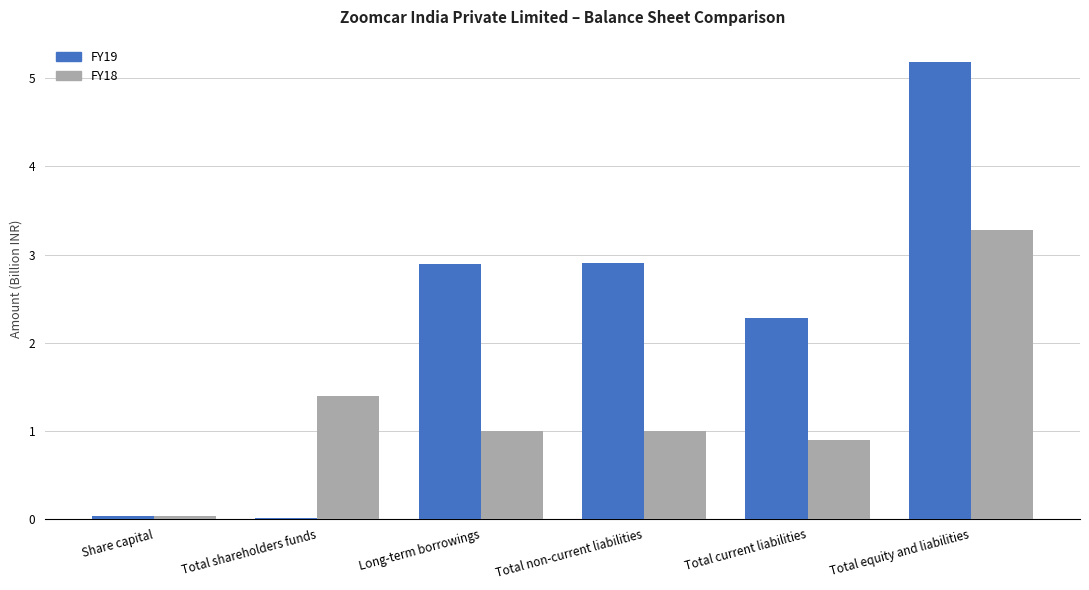

What is the sum of all FY19 values?

13.3